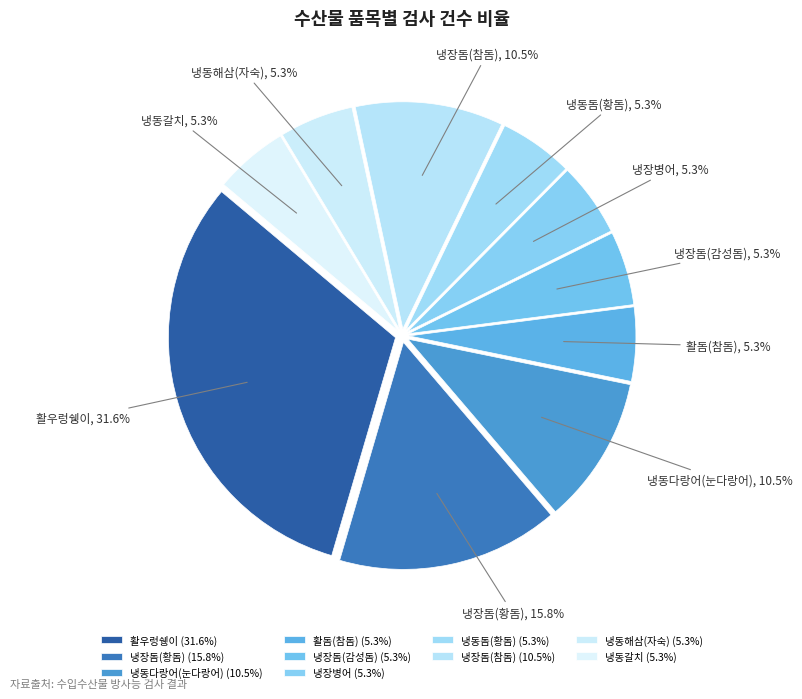

True or false: 냉동갈치 accounts for 5% of the total.

True